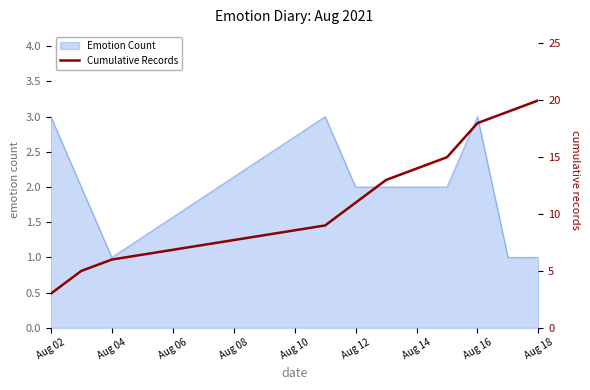

What is the approximate value at Aug 02?

3